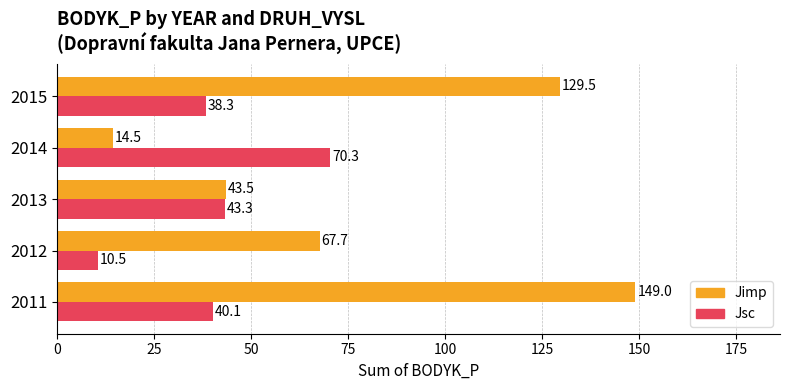

List the series in order of their peak value, lowest first.

Jsc, Jimp